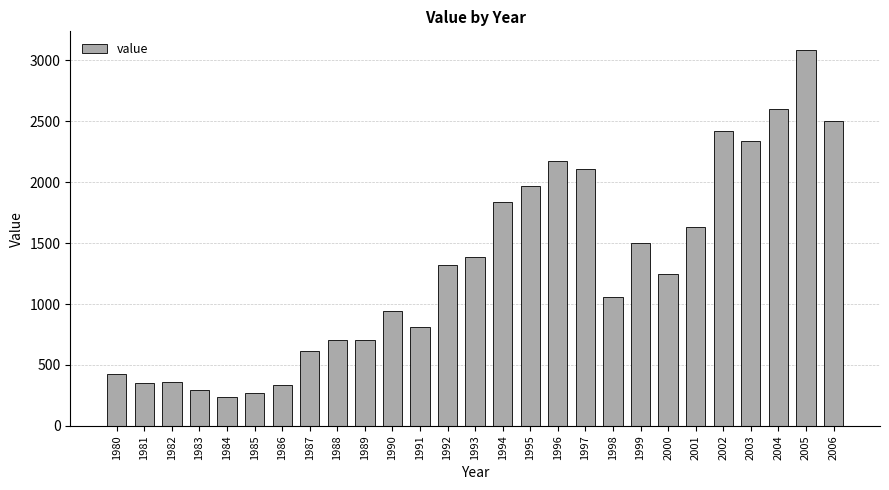

The value at 2000 is 1248. True or false?

True